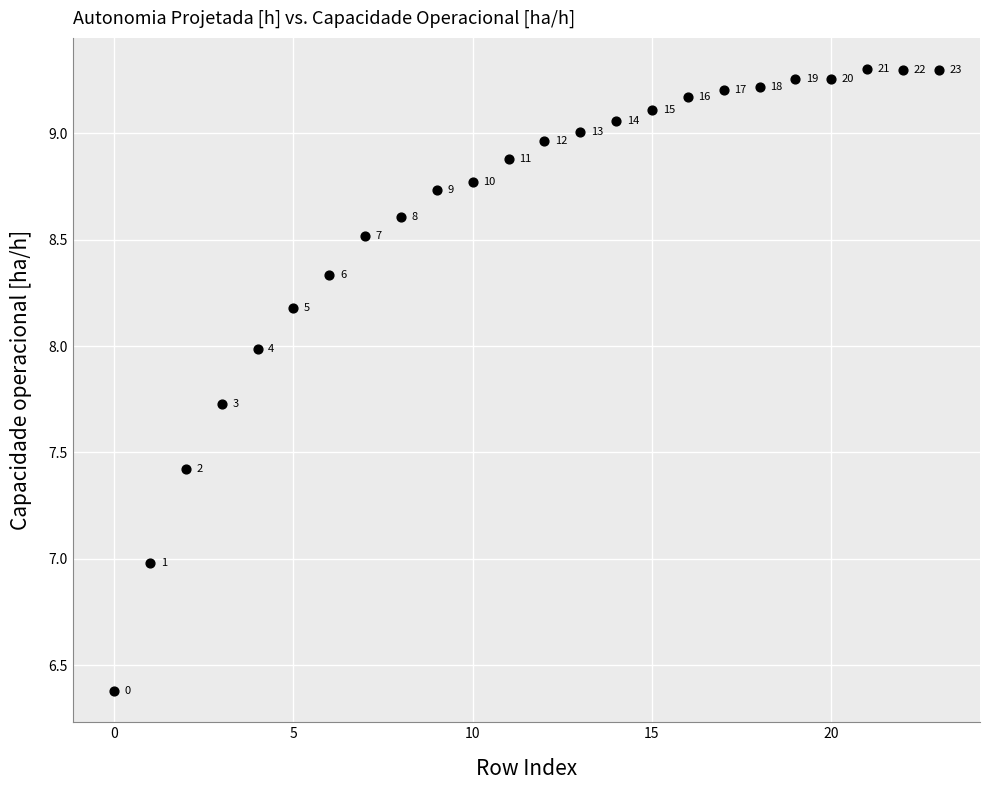

What is the range of Y values (max minus min)?

2.9